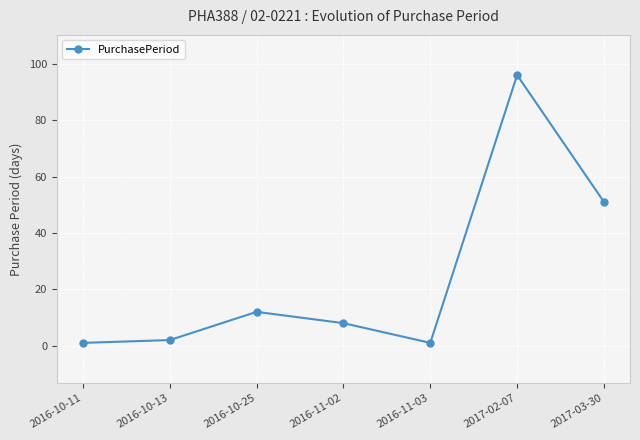

What position from the right is 2016-10-25?

5